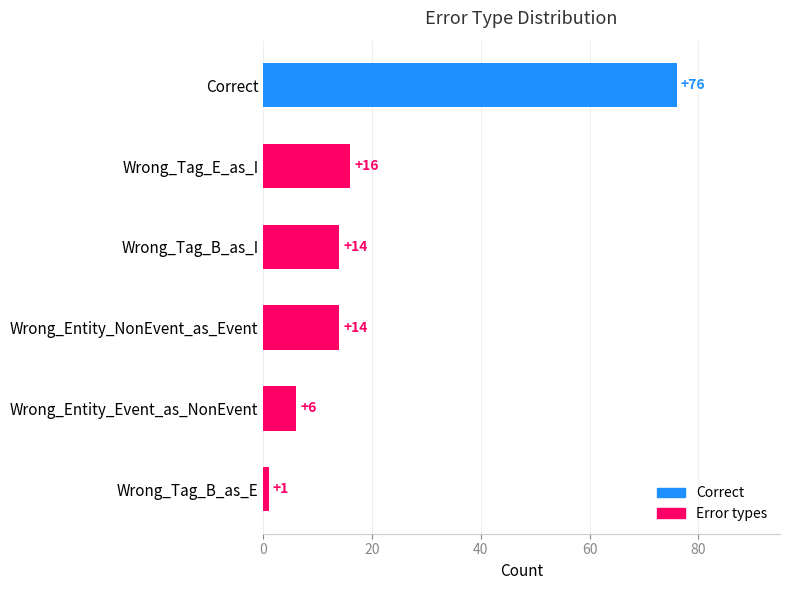

How many series are shown in this chart?

1